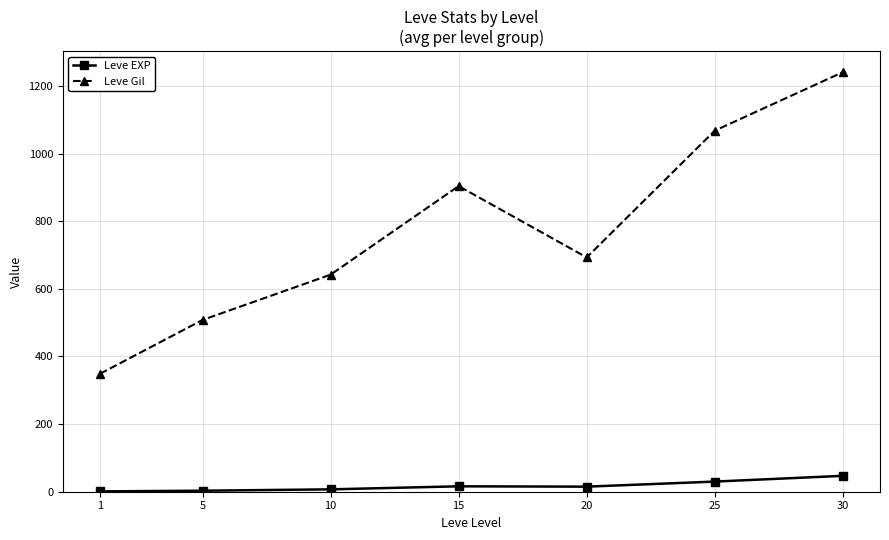

Which series has the widest spread of values?

Leve Gil